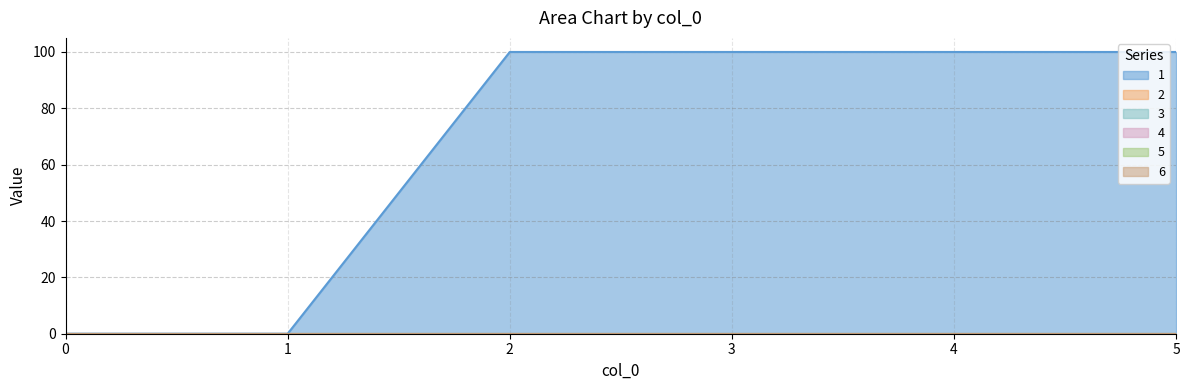

True or false: 6 has more than 1 points higher than both neighbors.

False